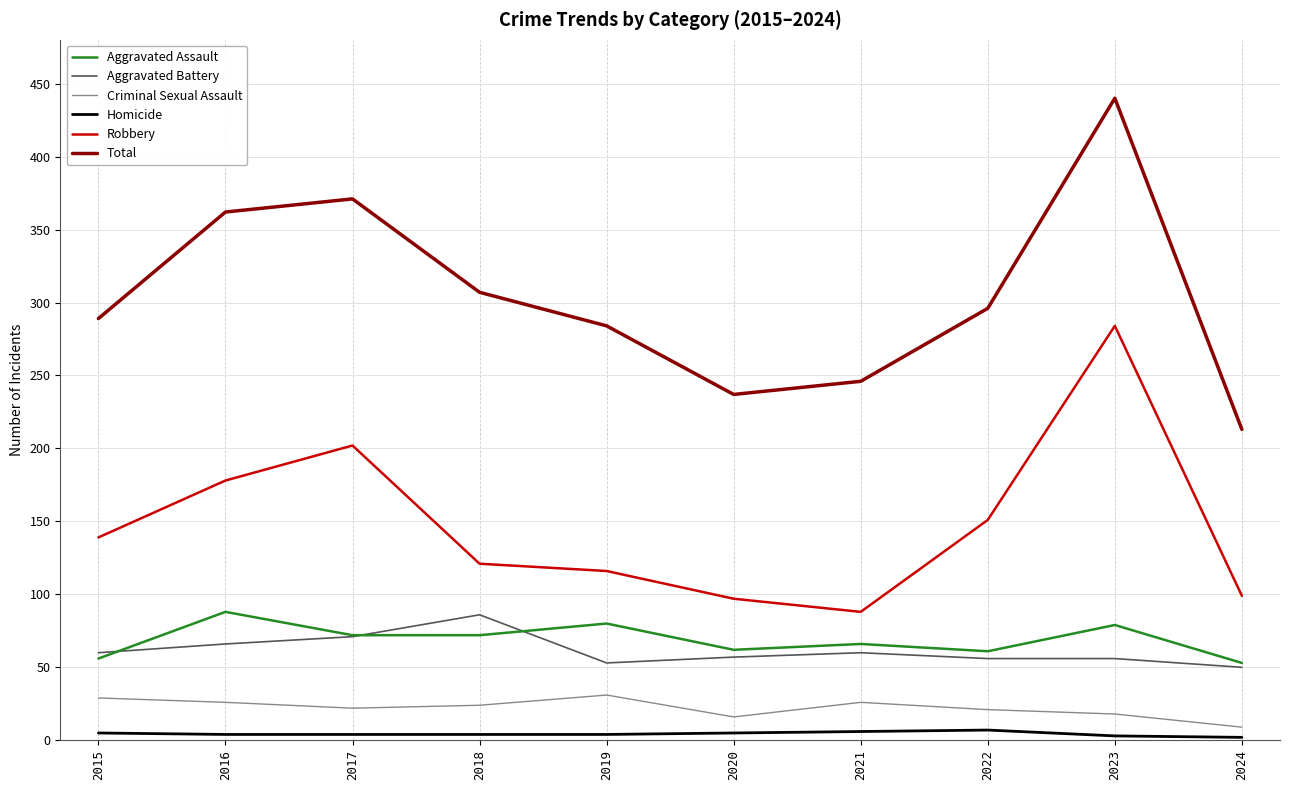

True or false: Total and Robbery cross at least once.

False